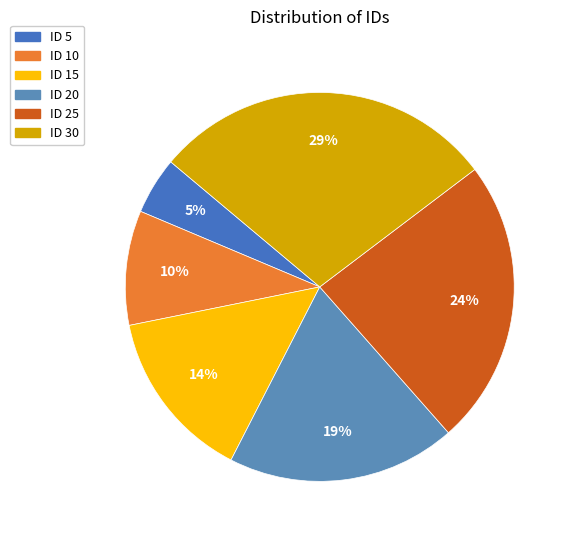

Rank the categories by value from highest to lowest.

30, 25, 20, 15, 10, 5